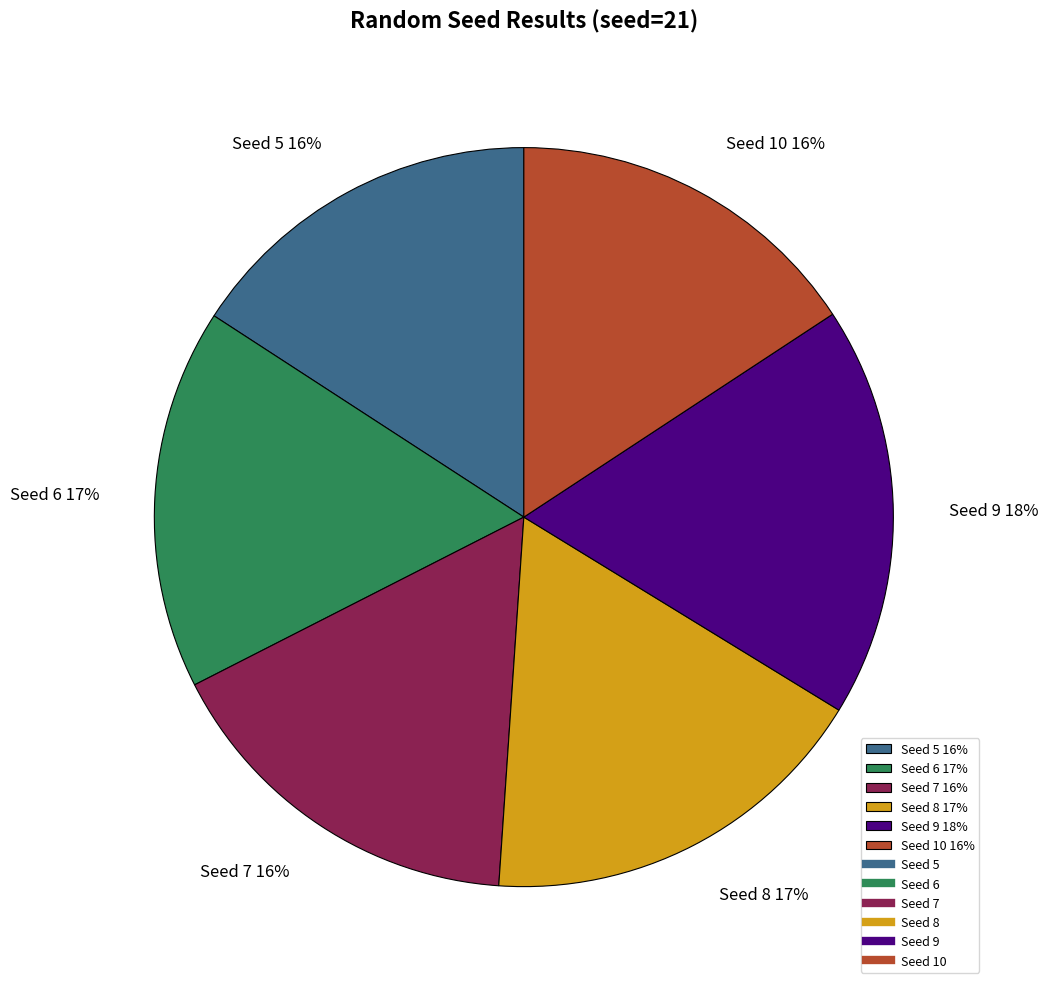

What is the ratio of the value at Seed 6 17% to the value at Seed 5 16%?

1.1